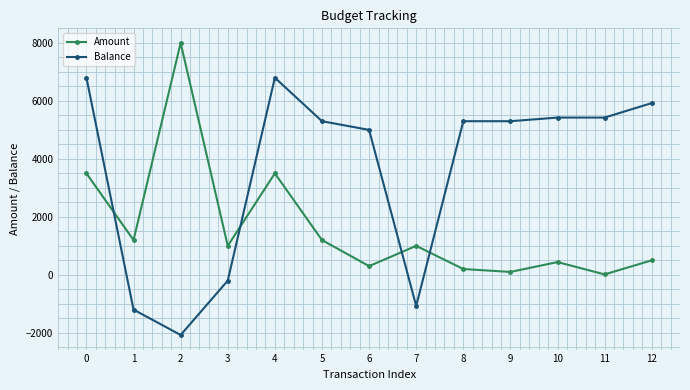

At which label does Balance reach its minimum?

2